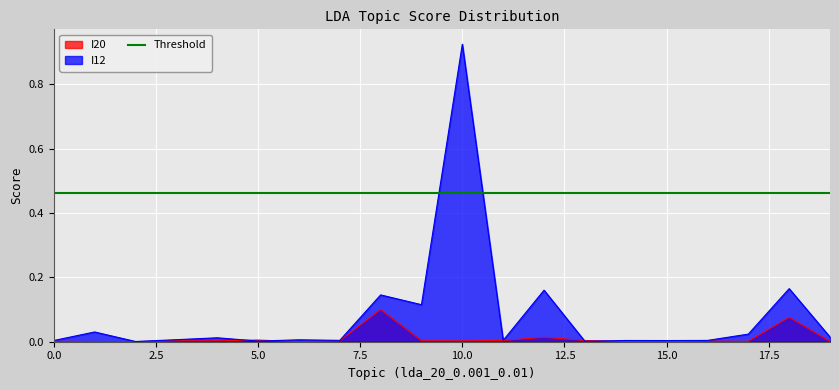

What is the difference between the maximum and minimum values in the I12 series?

0.9